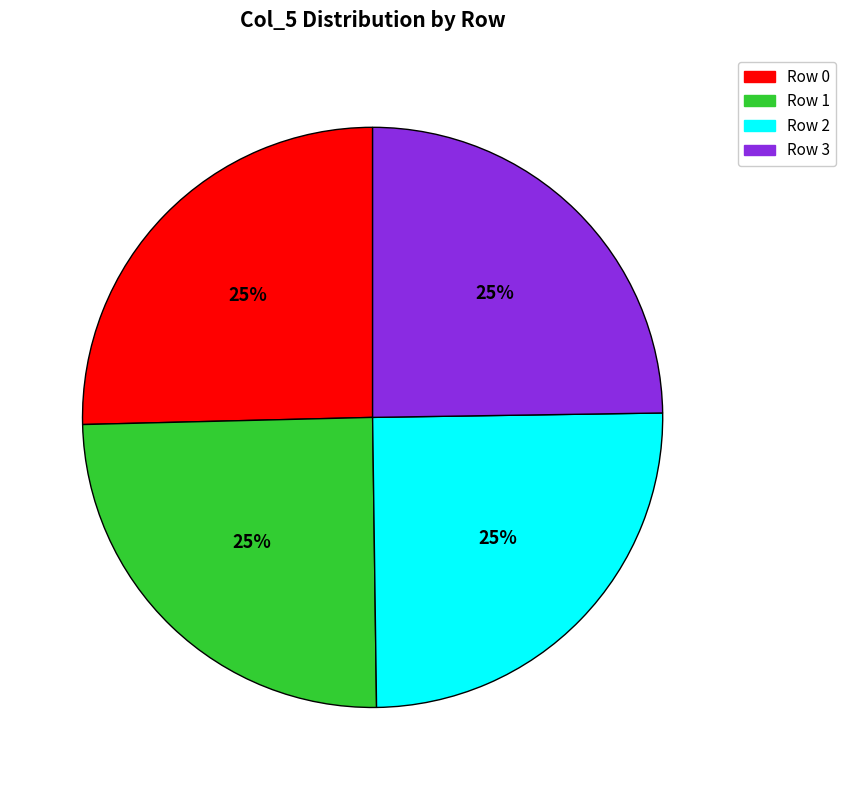

Does any single category account for the majority?

No